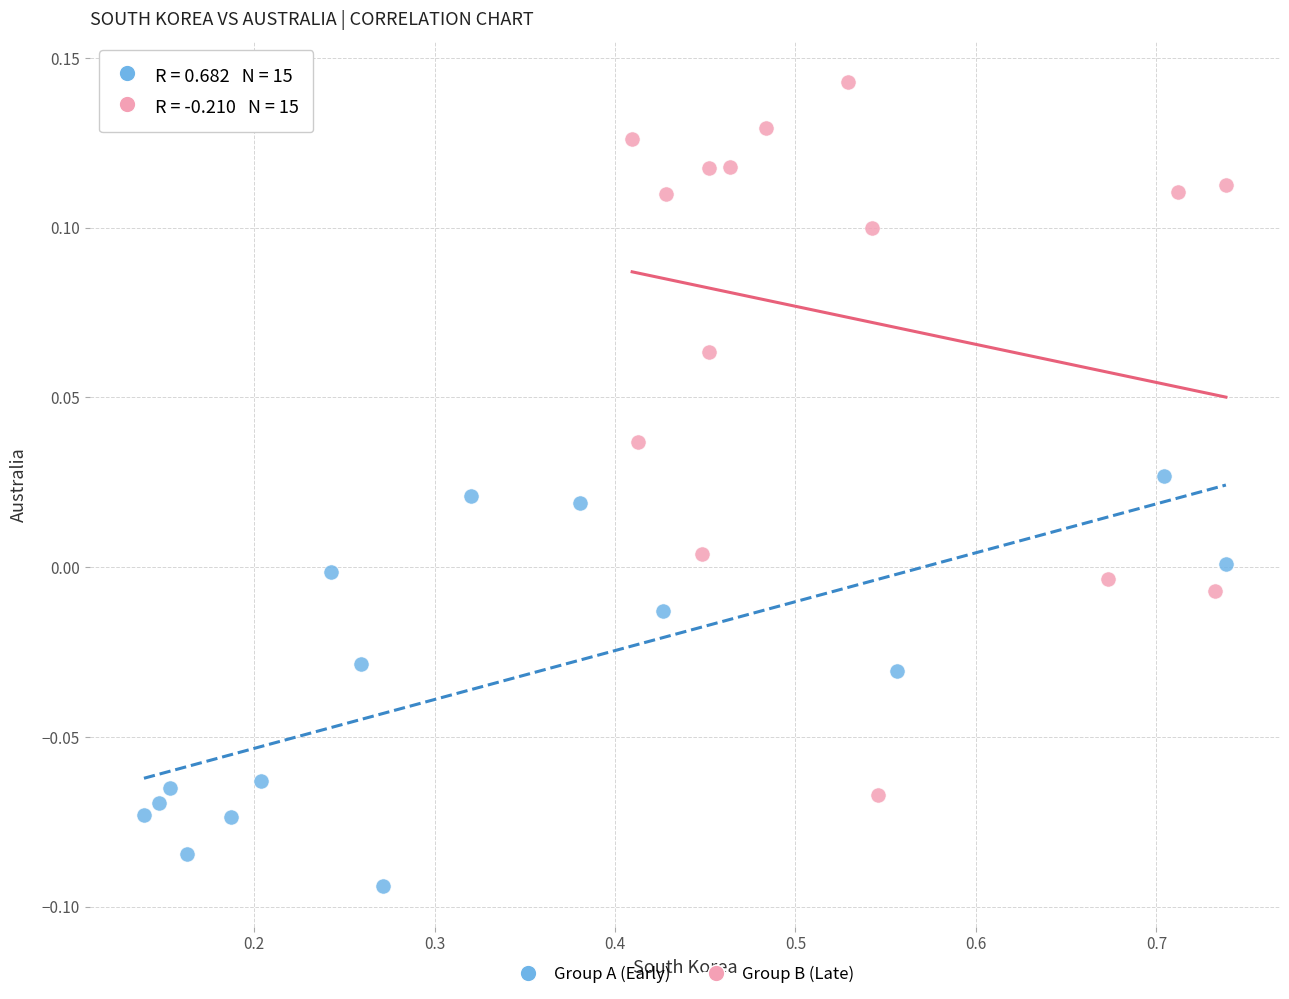

Which series has the largest Y range (max minus min)?

Group B (Late)